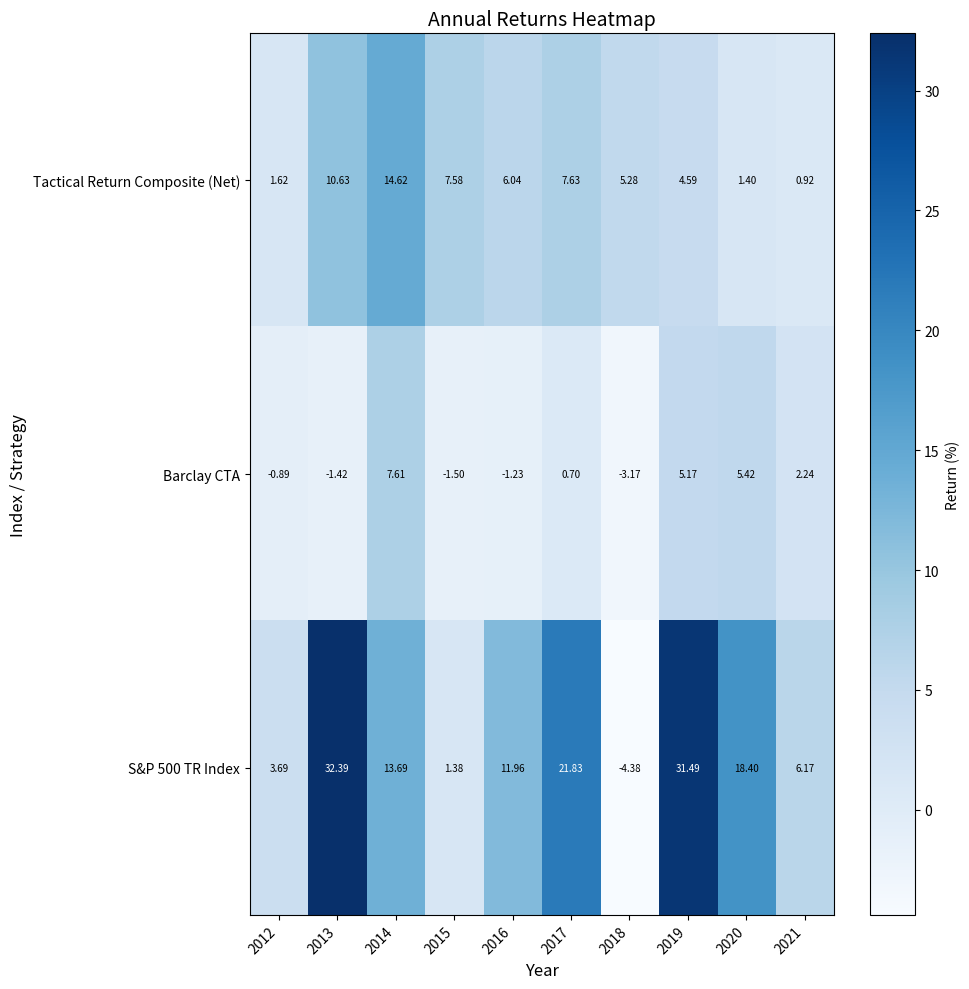

Which series has the largest total across all categories?

S&P 500 TR Index